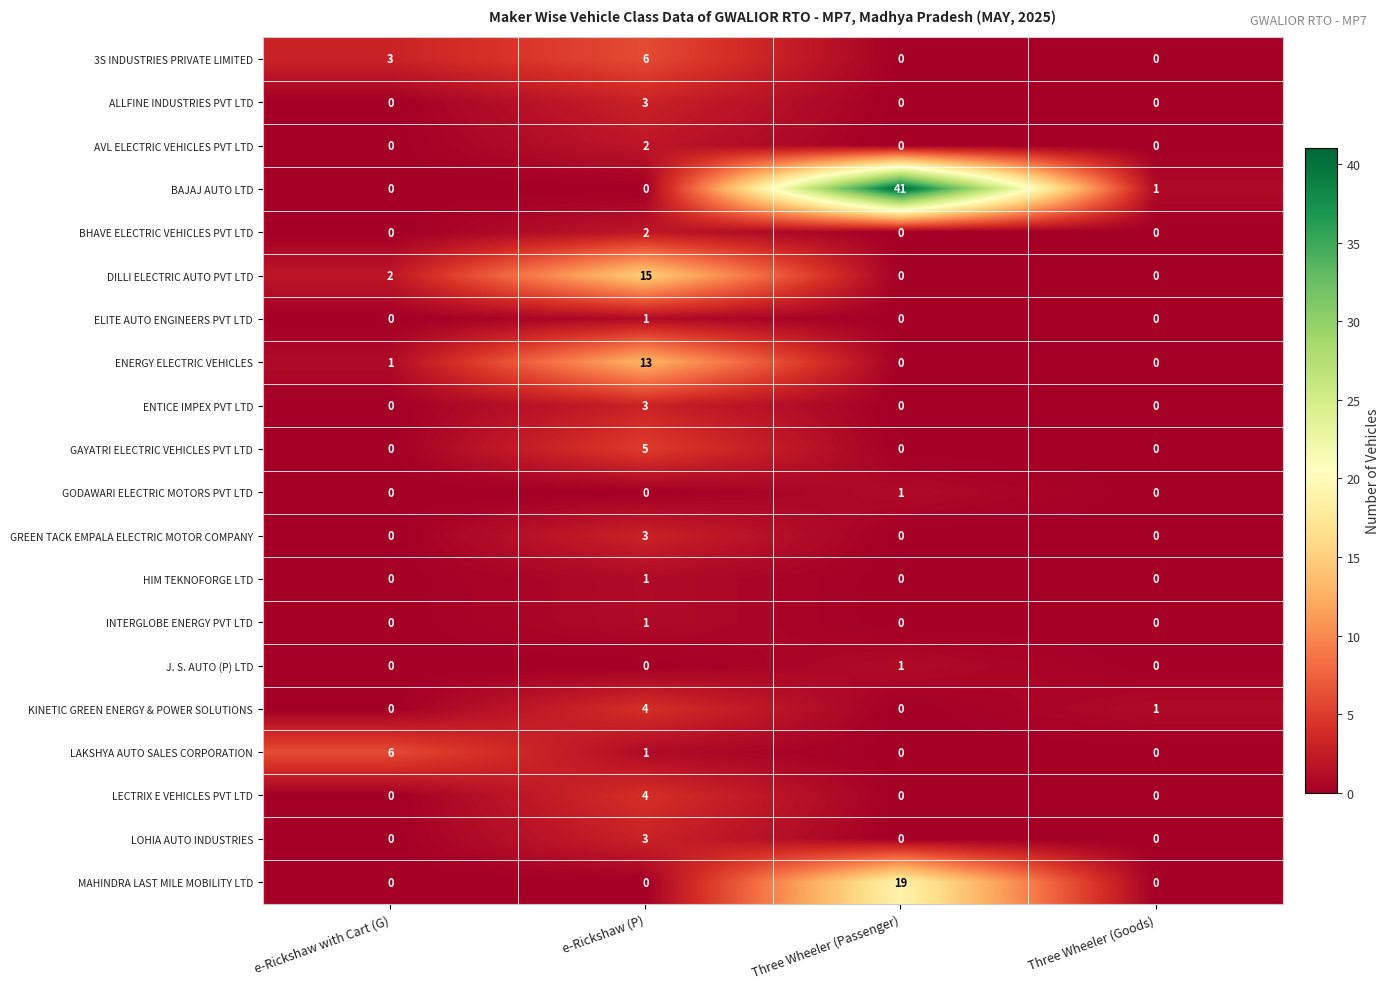

At which category is the sum across all series the highest?

e-Rickshaw (P)